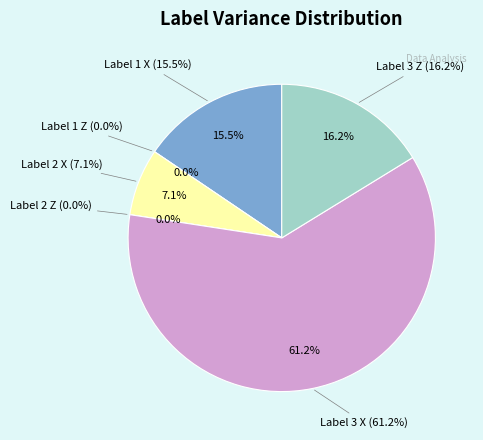

Rank the categories by value from lowest to highest.

Label 1 Z, Label 2 Z, Label 2 X, Label 1 X, Label 3 Z, Label 3 X